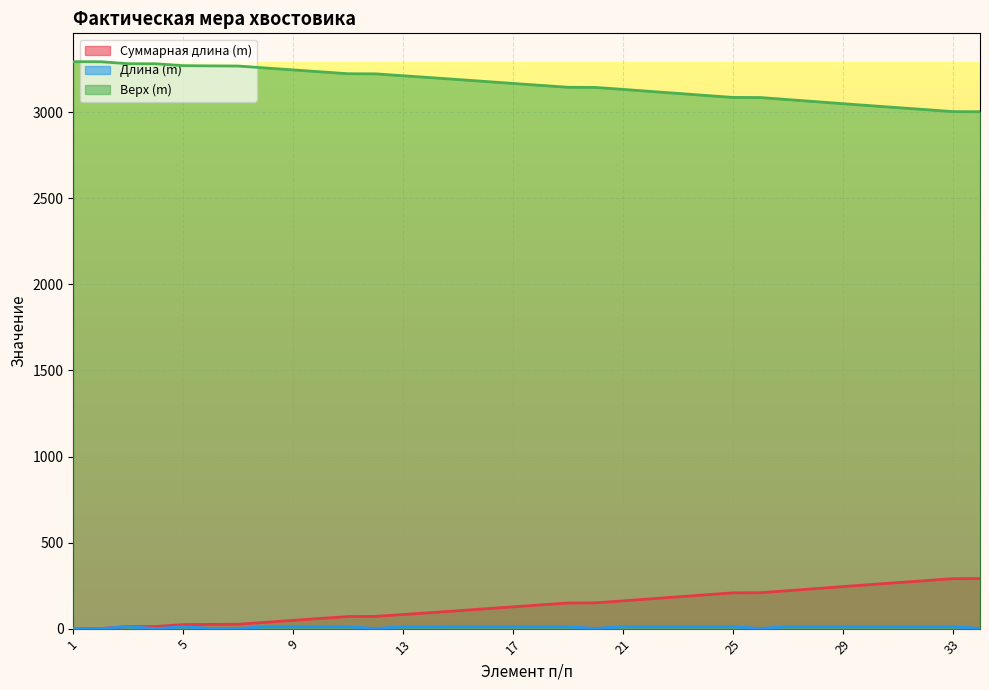

Between 29 and 26, which is larger?

29